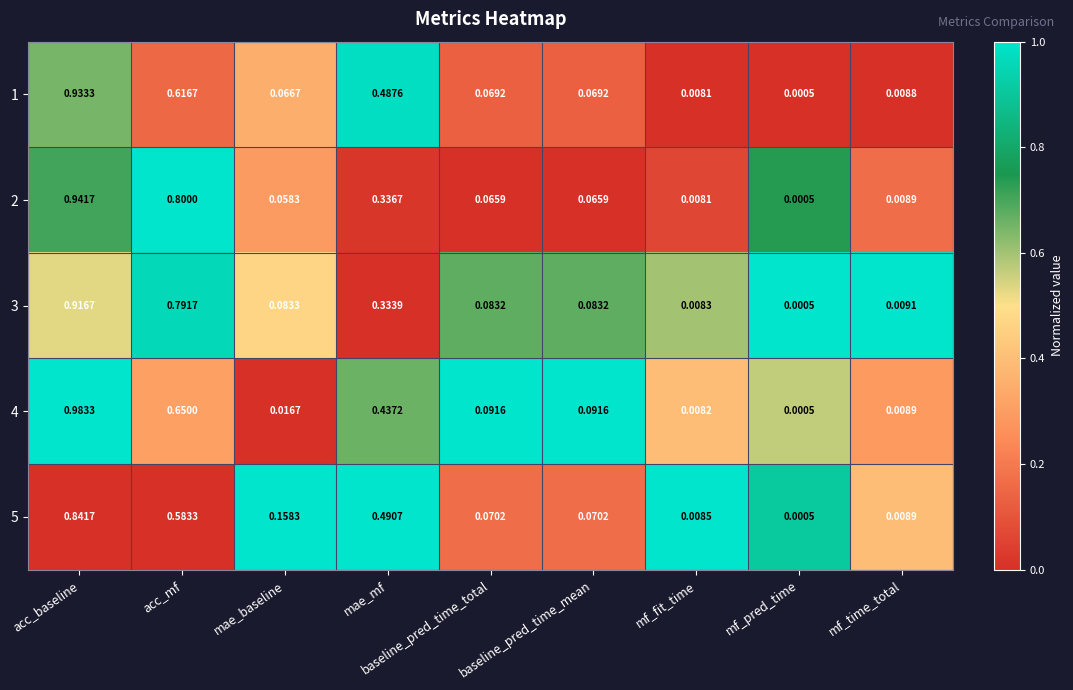

Is the value of 1 at baseline_pred_time_mean greater than the value of 2 at mf_fit_time?

Yes